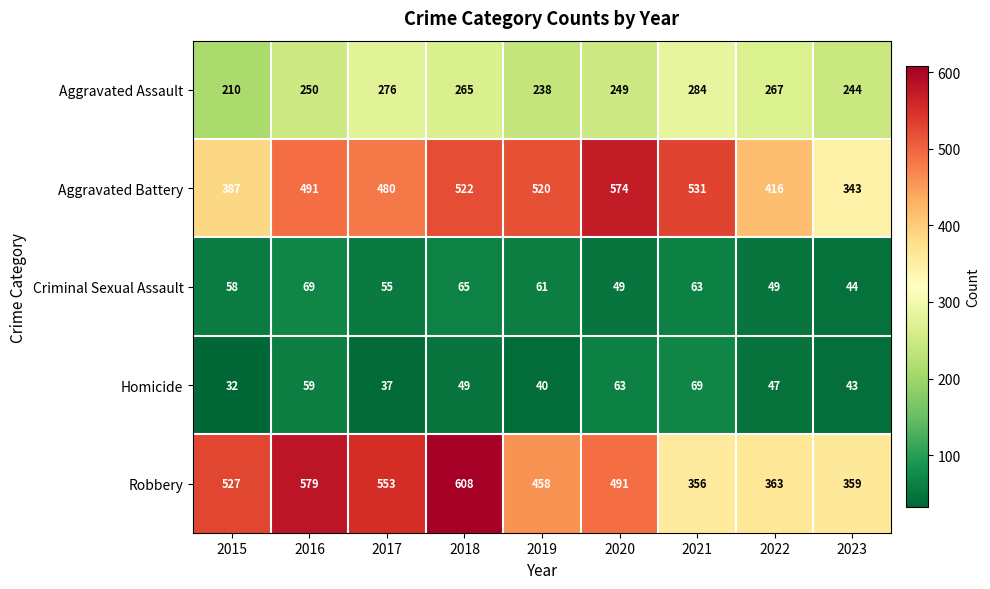

Is it true that Criminal Sexual Assault equals 69 at 2016?

True